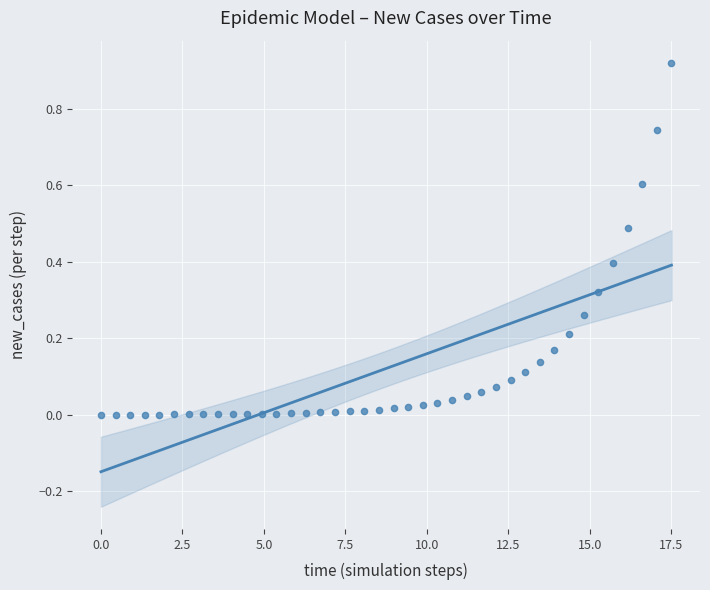

What is the range of X values (max minus min)?

17.5